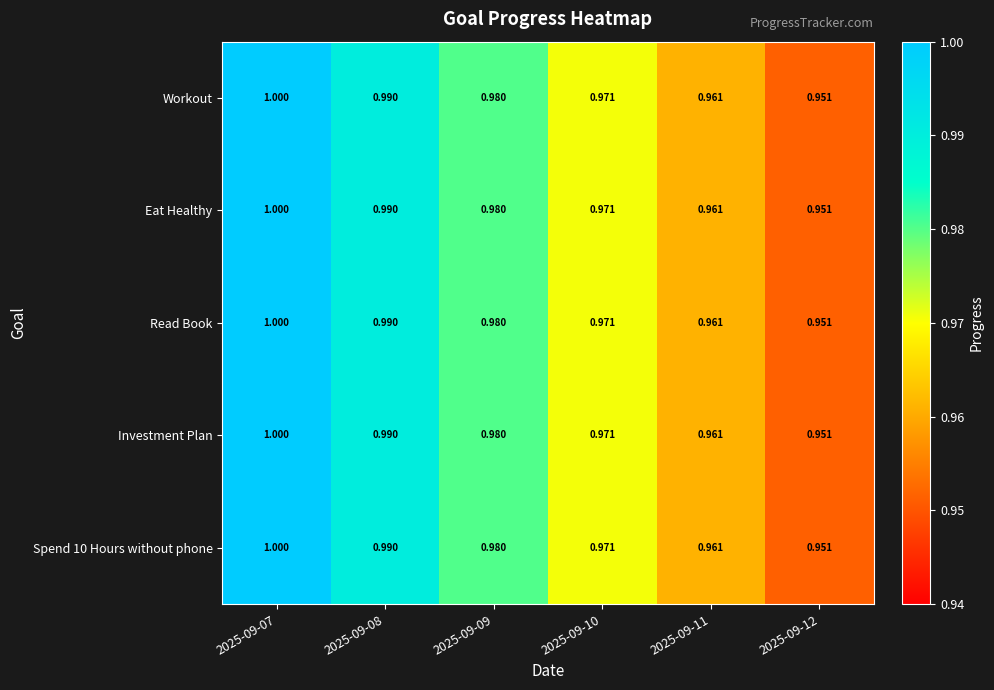

Is the value of Investment Plan at 2025-09-08 greater than the value of Eat Healthy at 2025-09-10?

Yes